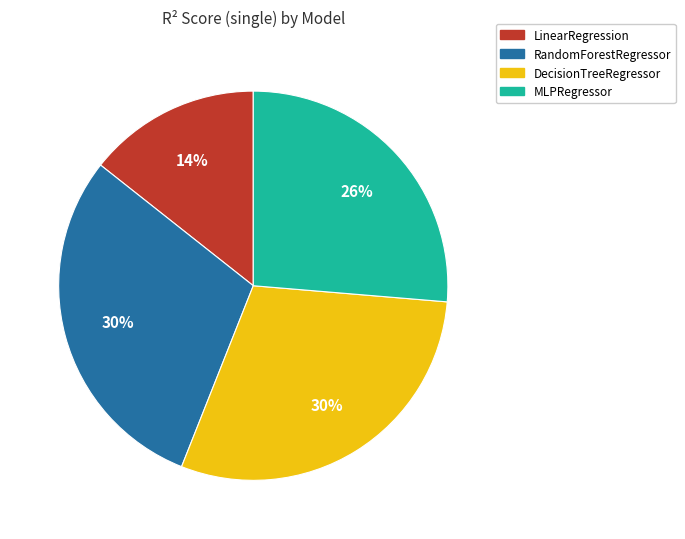

Between LinearRegression and RandomForestRegressor, which is larger?

RandomForestRegressor